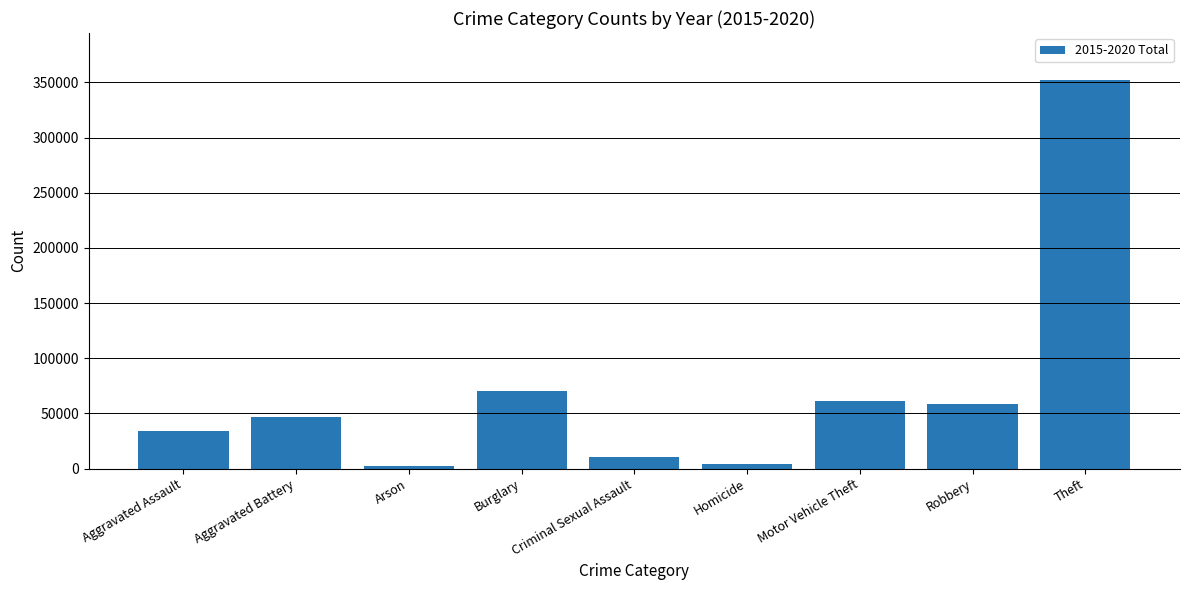

Where is the data nearest to the value 177608?

Burglary